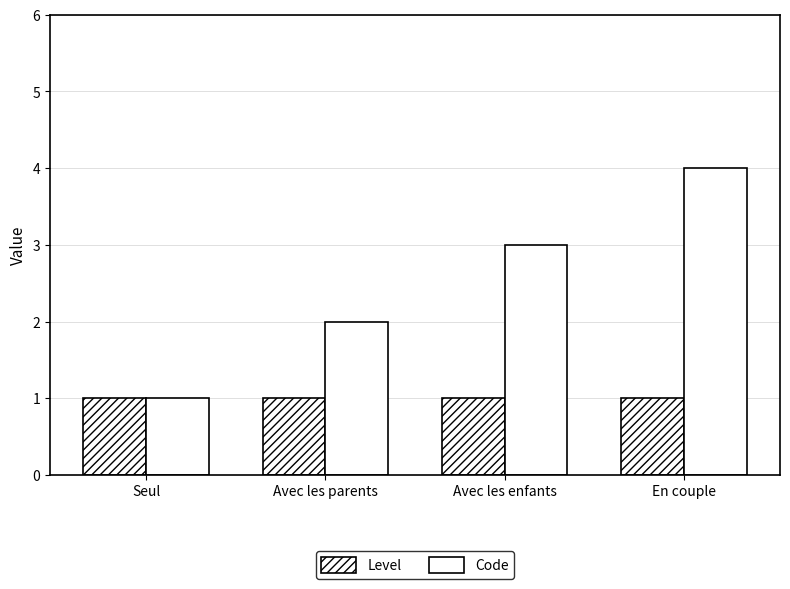

What is the smallest value displayed?

1